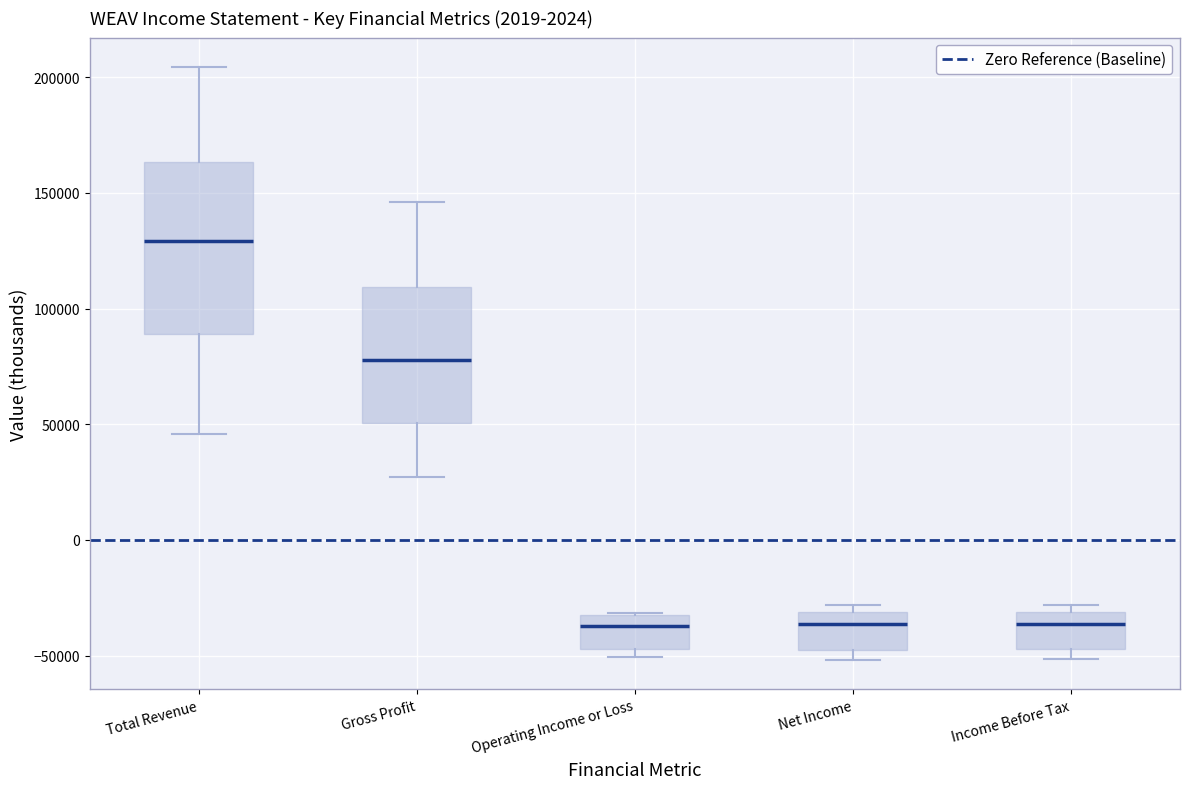

Which box is the tallest, from its lower edge to its upper edge?

Total Revenue